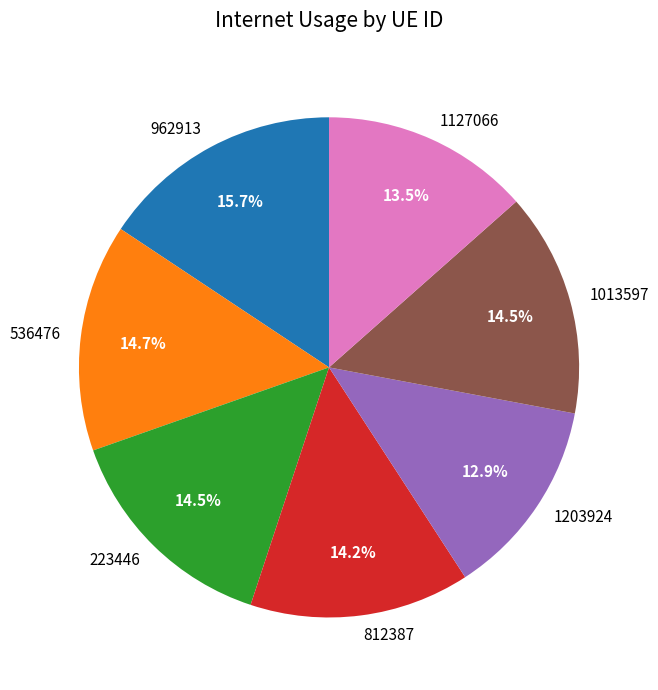

How many slices are in this pie chart?

7